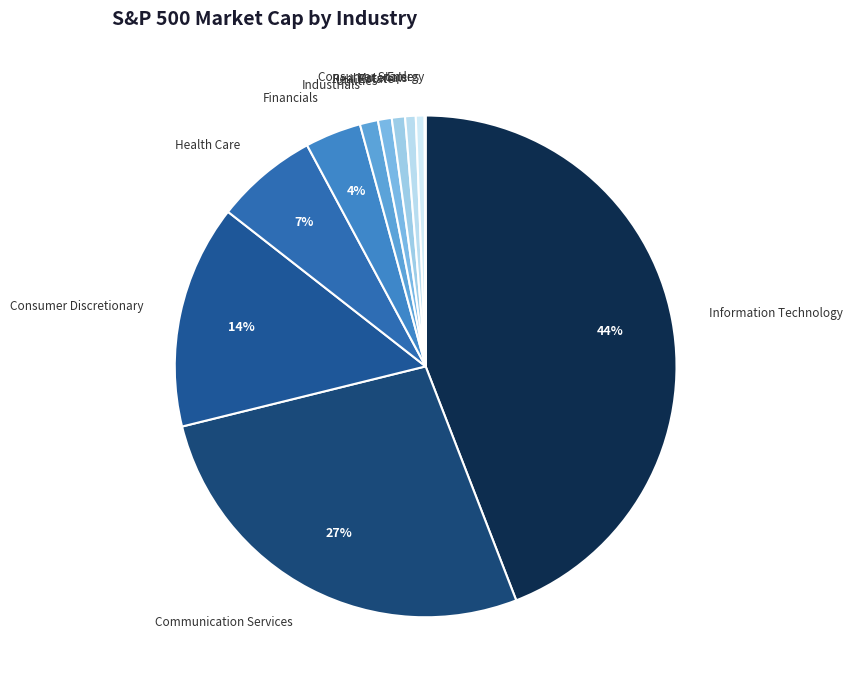

Is Utilities the majority of the pie?

No